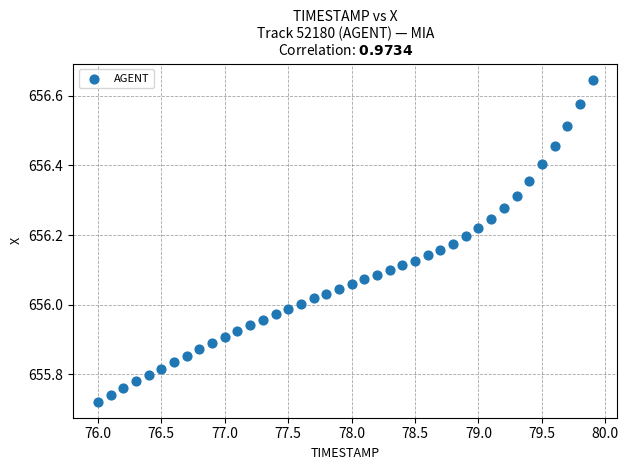

What is the range of Y values (max minus min)?

0.9